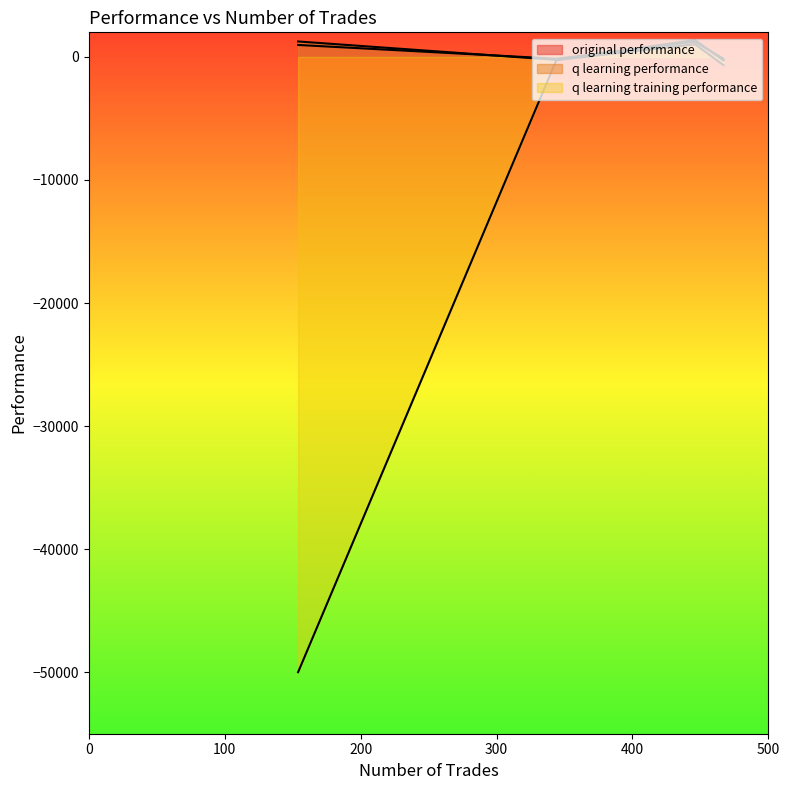

How many times do original performance and q learning performance cross each other?

3